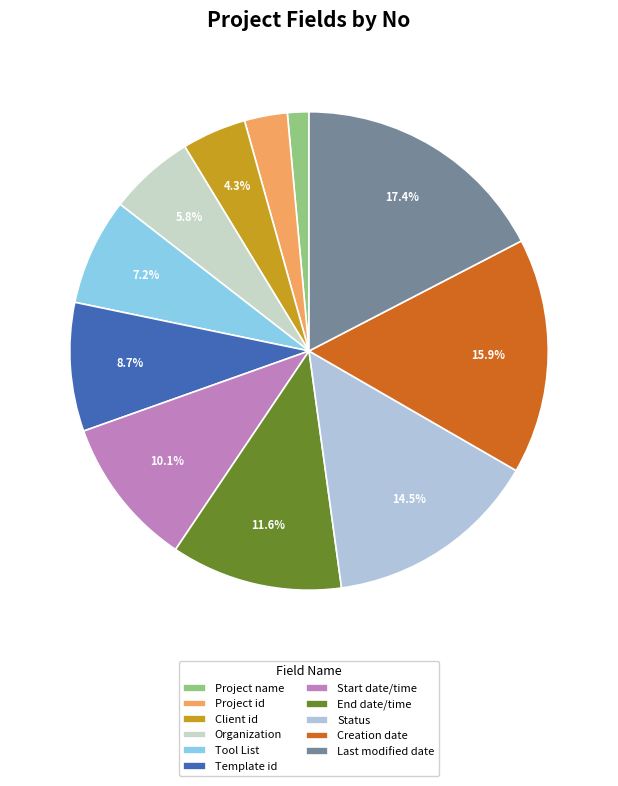

To the nearest percent, what portion does Project id represent?

3%